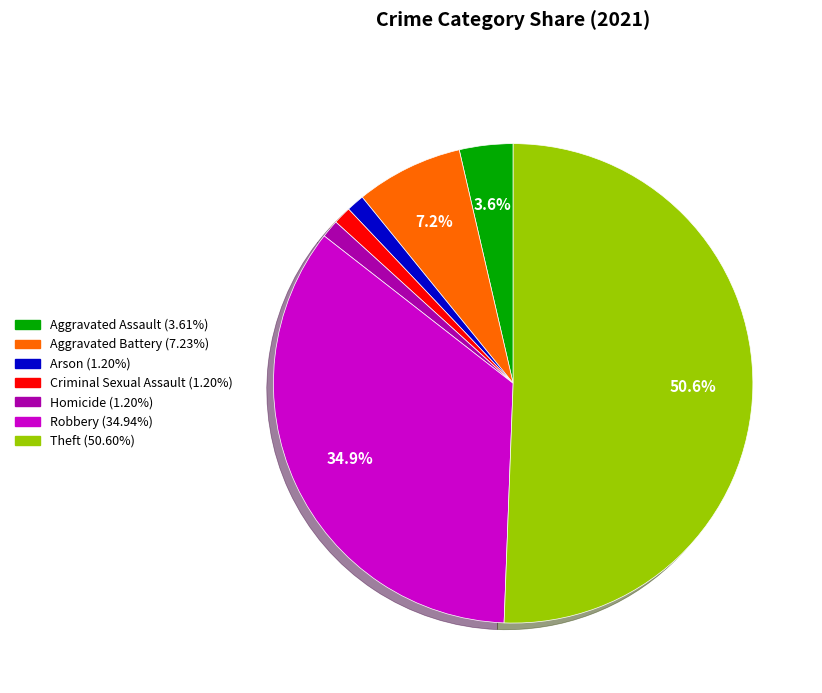

Between Aggravated Assault and Homicide, which is larger?

Aggravated Assault